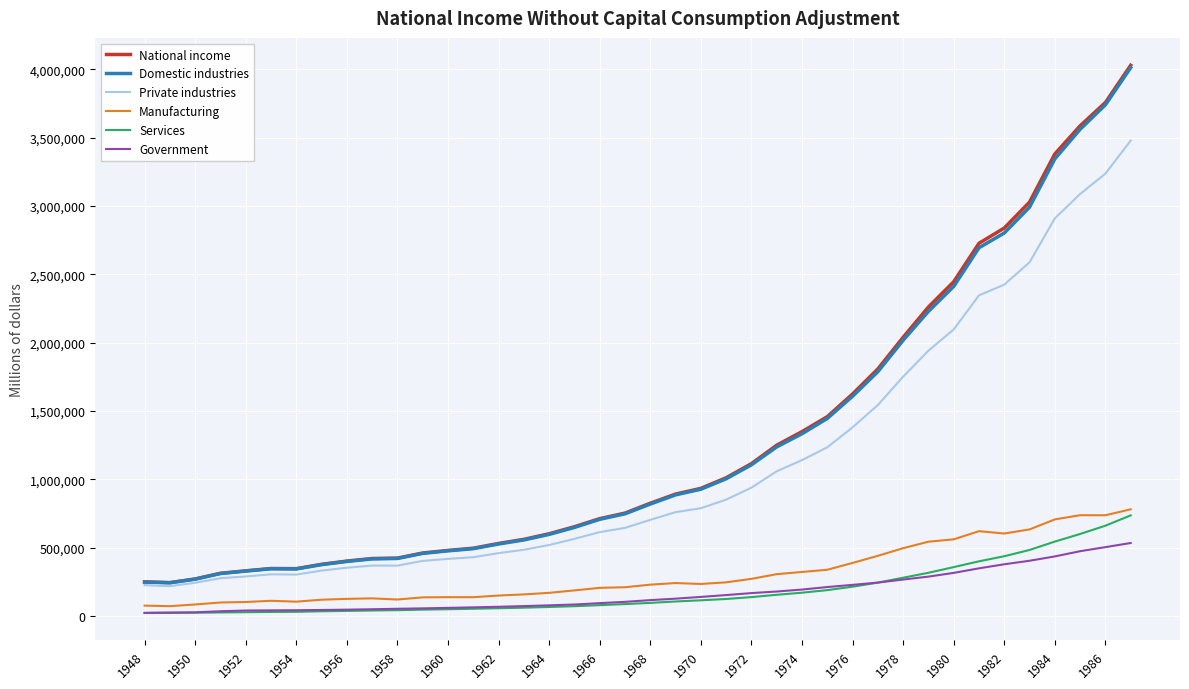

True or false: Government and Private industries intersect in this chart.

False